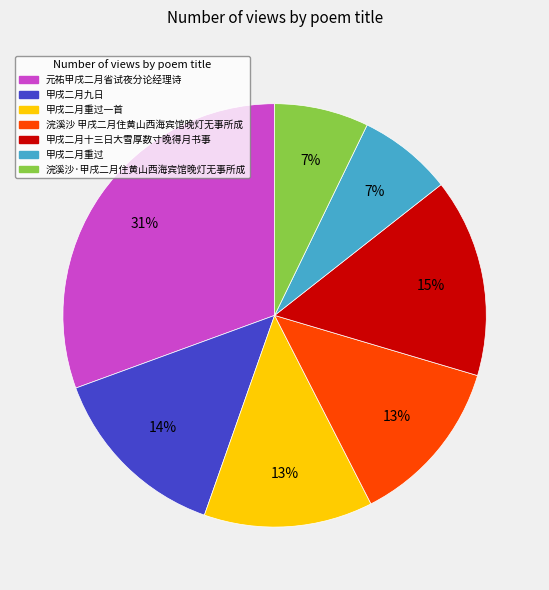

What is the largest slice in the pie chart?

元祐甲戌二月省试夜分论经理诗